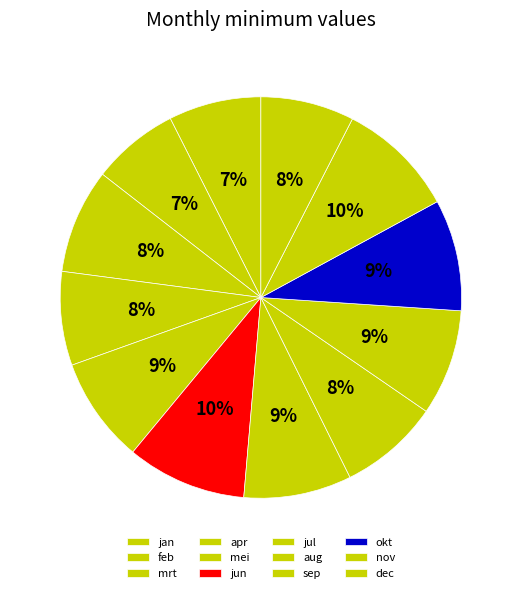

To the nearest percent, what is the difference between the jan and mei slice percentages?

1%